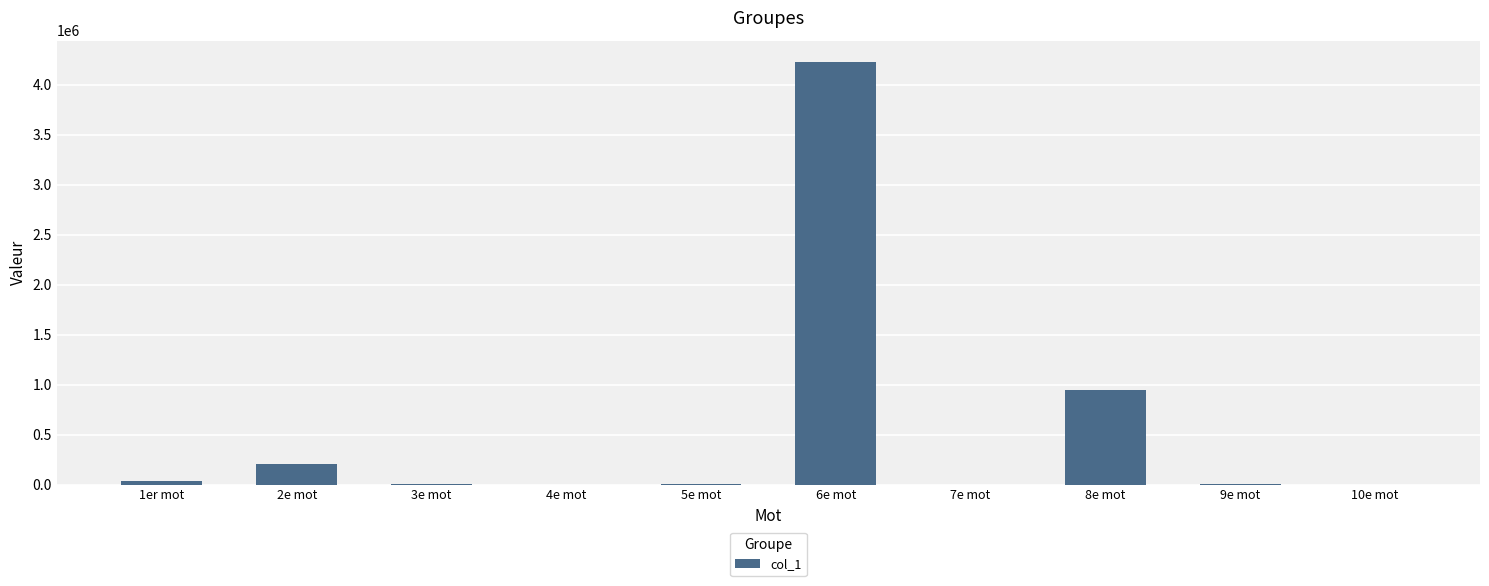

Between 7e mot and 2e mot, which is larger?

2e mot